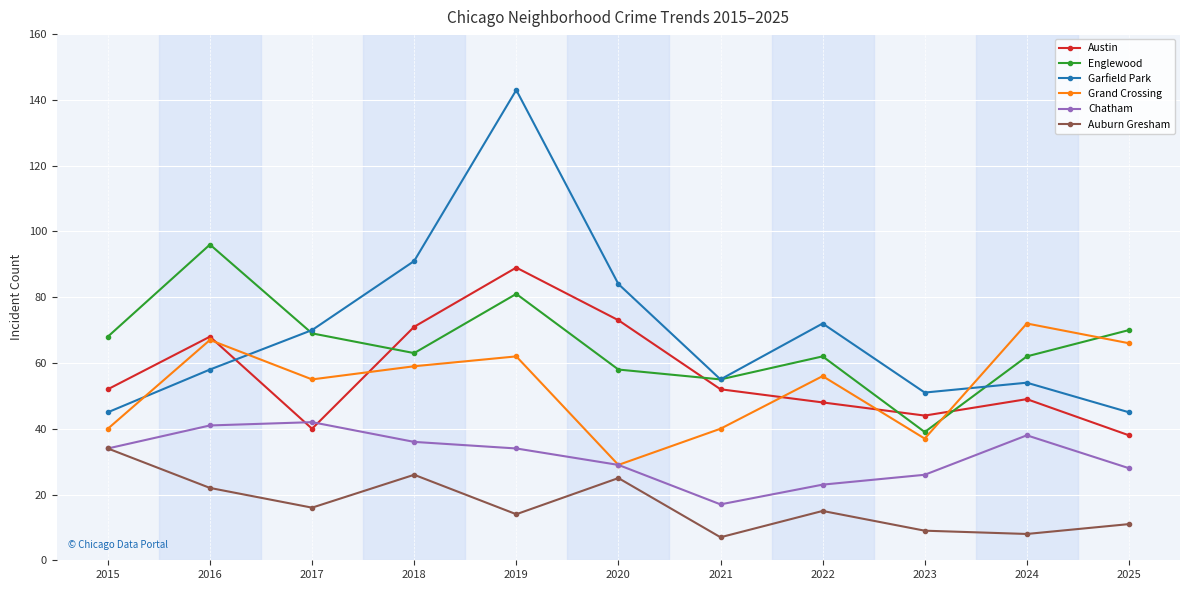

Between which two adjacent categories do Chatham and Austin first intersect?

2016 and 2017